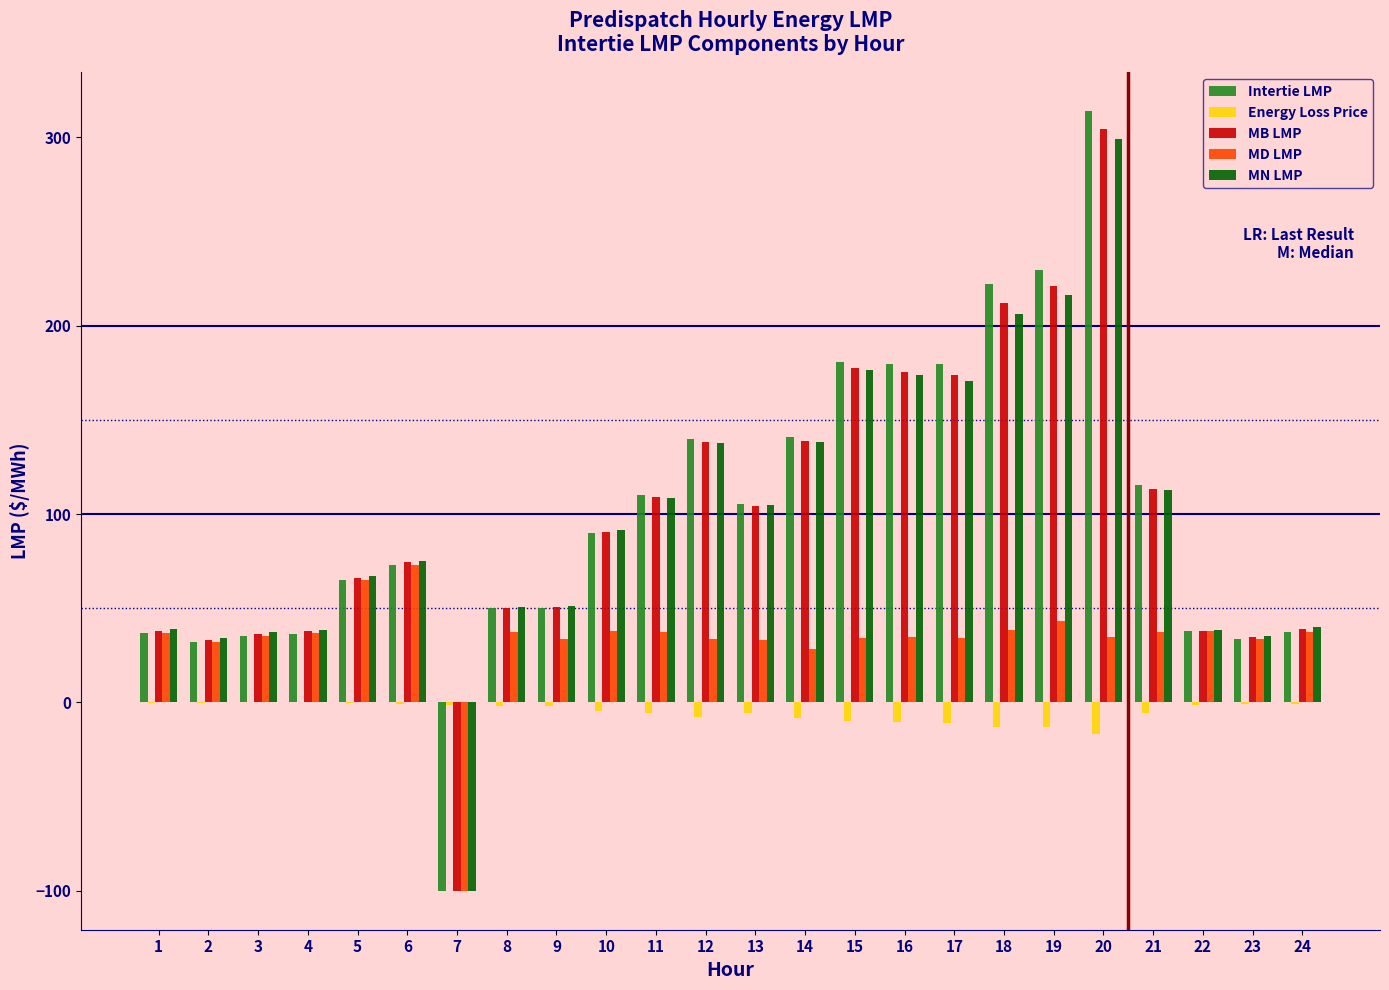

The MN LMP series shows 108.5 at 11. True or false?

True